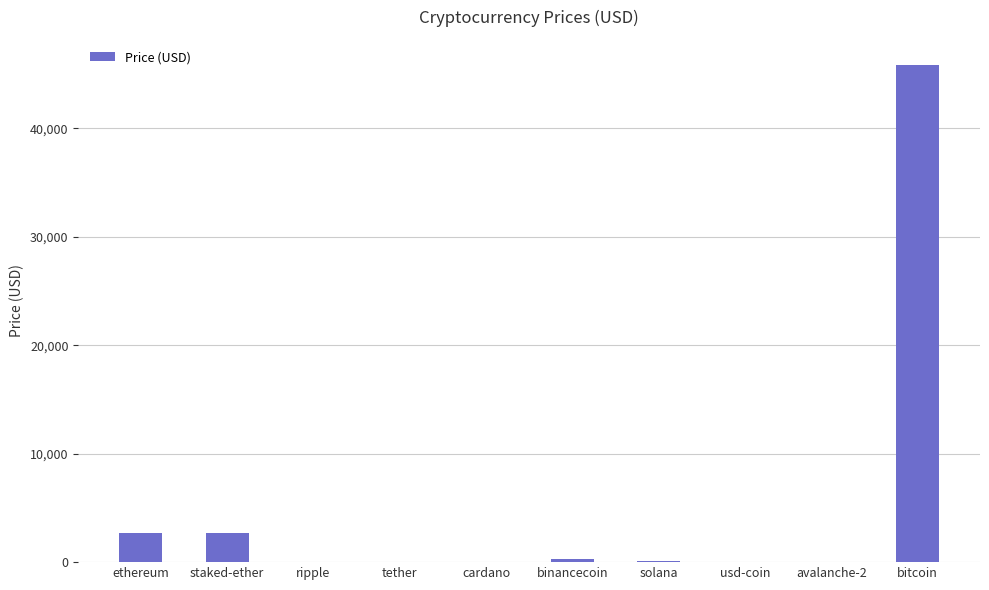

The chart shows a value of 26659.6 at bitcoin. True or false?

False